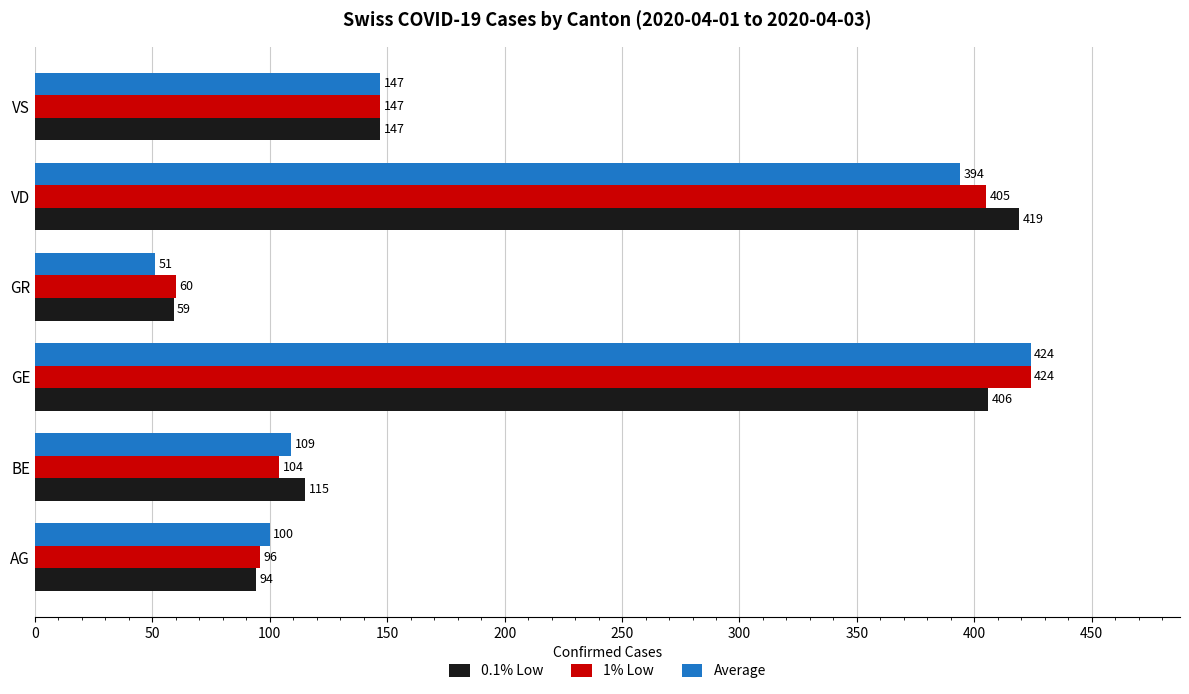

Which category has the lowest value in the Average series?

GR